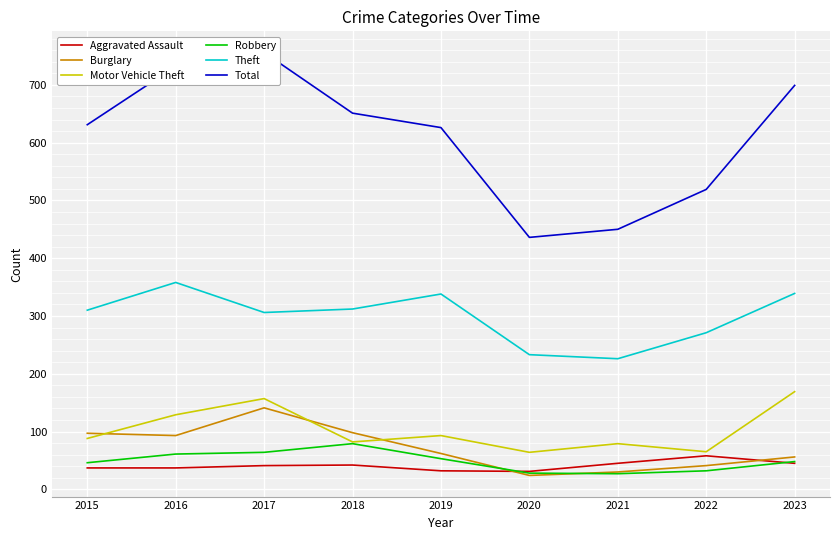

Which category has the highest value across all series?

2017